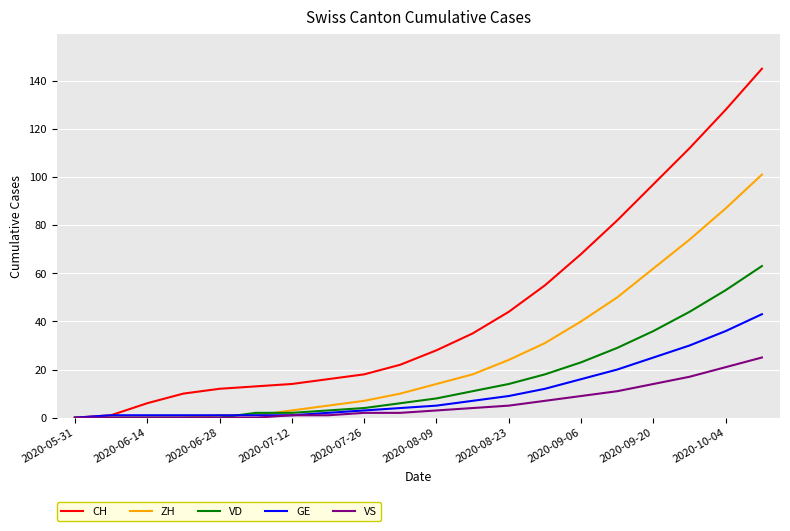

Which series has the largest total across all categories?

CH